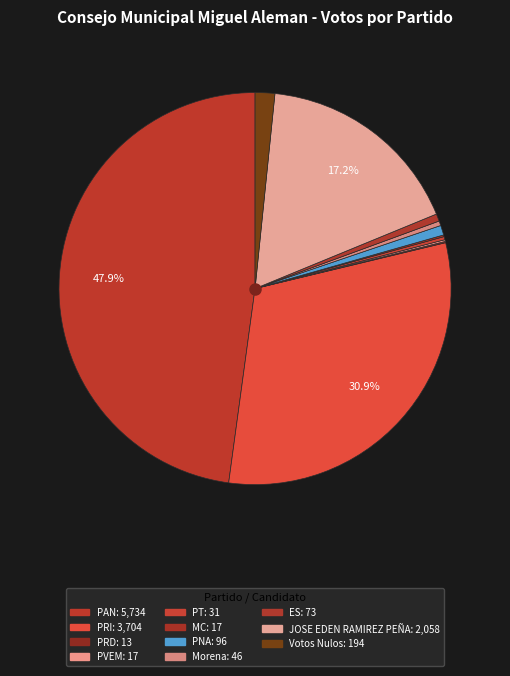

What is the largest slice in the pie chart?

PAN